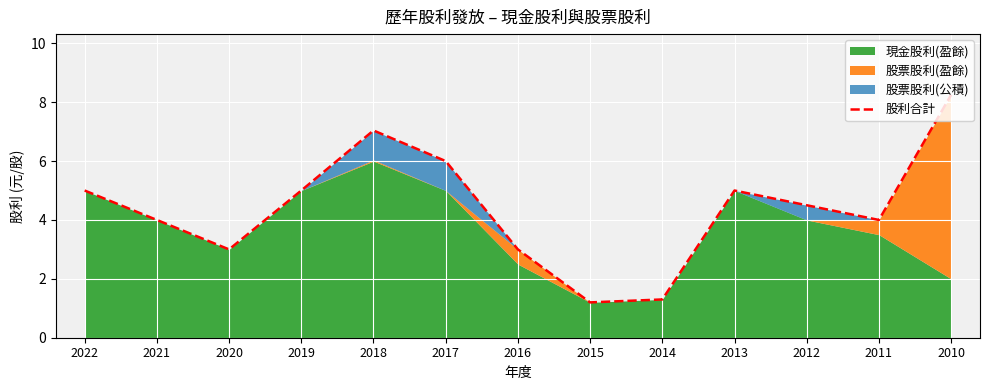

Is it true that the value at 2022 is 5.0?

True